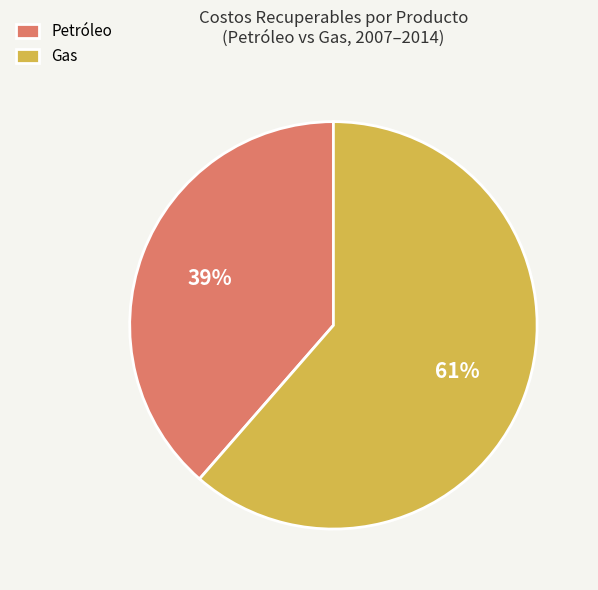

Combined, do Gas and Petróleo account for over 50%?

Yes